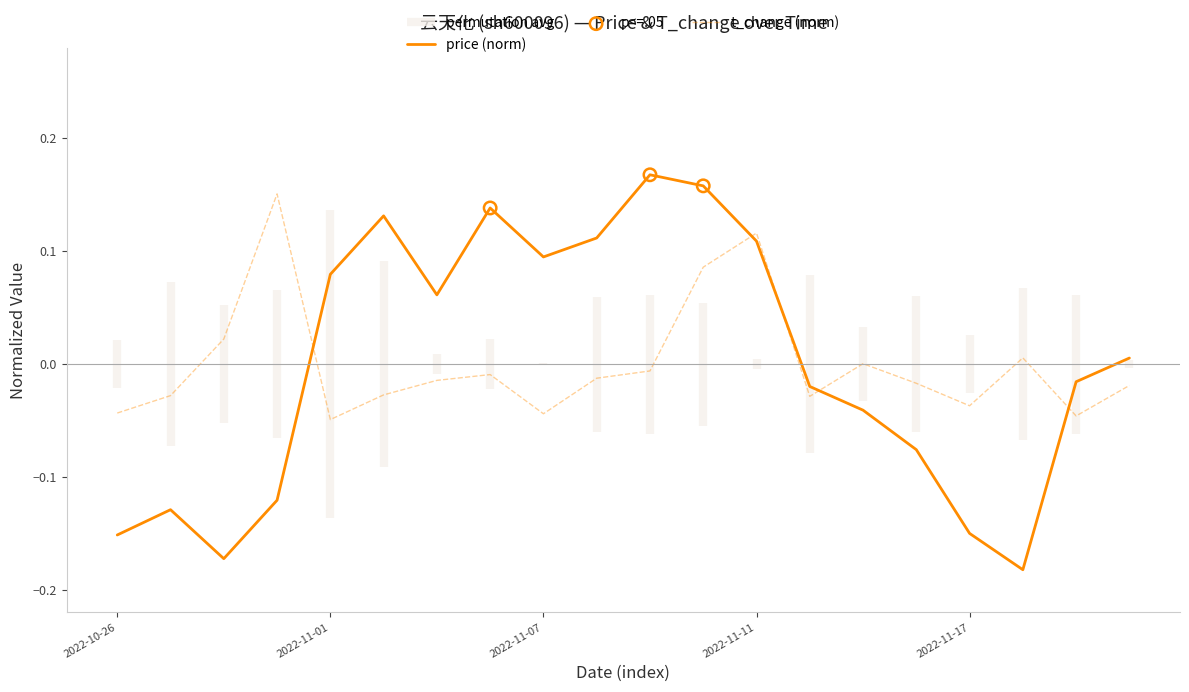

Which series ends up on top after the final intersection of t_change (norm) and price (norm)?

price (norm)